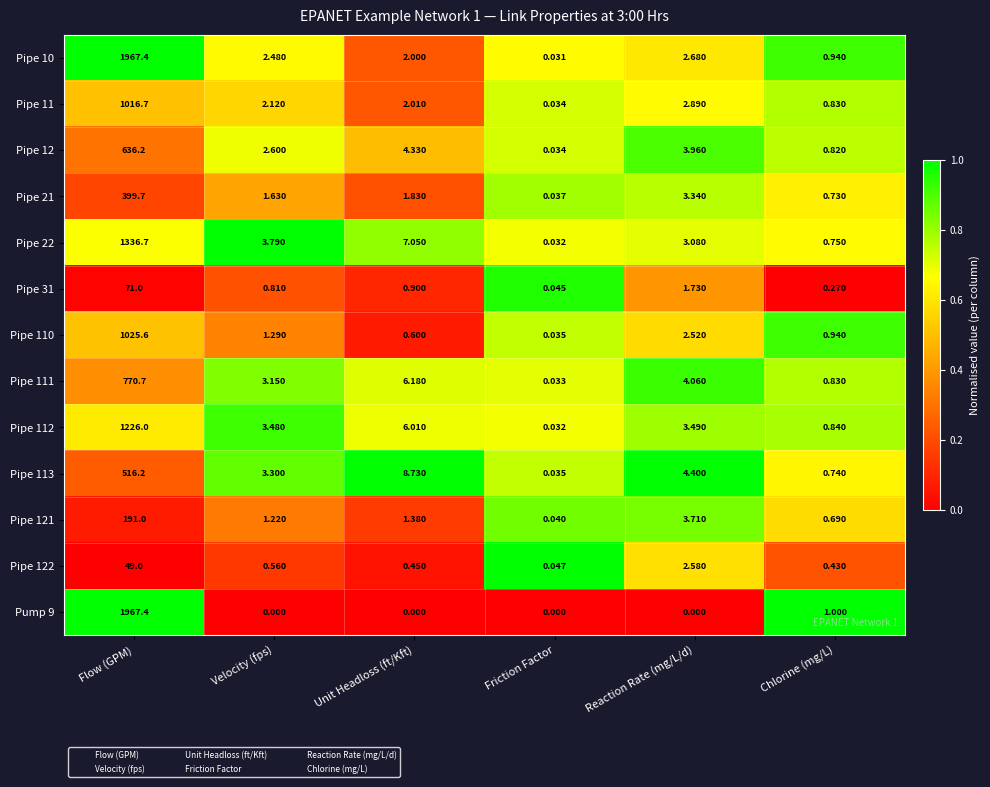

Rank the categories by Pipe 11 value from highest to lowest.

Flow (GPM), Reaction Rate (mg/L/d), Velocity (fps), Unit Headloss (ft/Kft), Chlorine (mg/L), Friction Factor